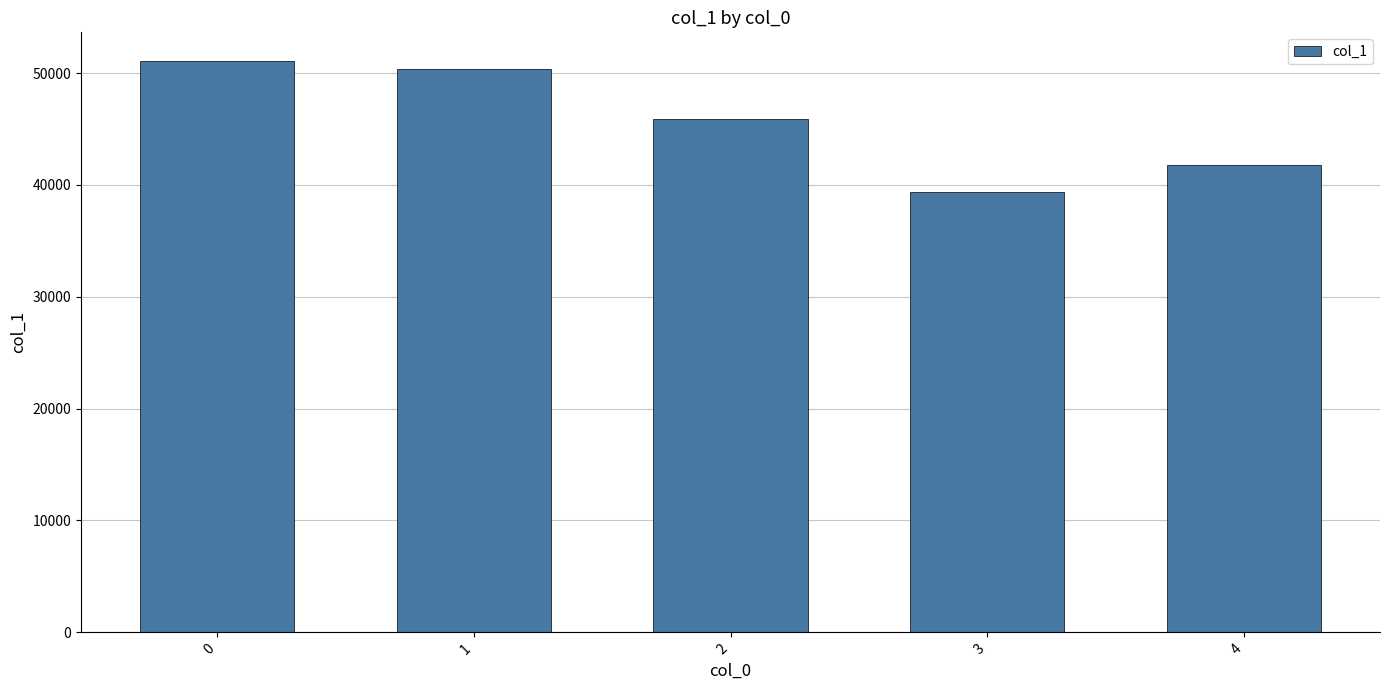

Rank the categories by value from lowest to highest.

3, 4, 2, 1, 0